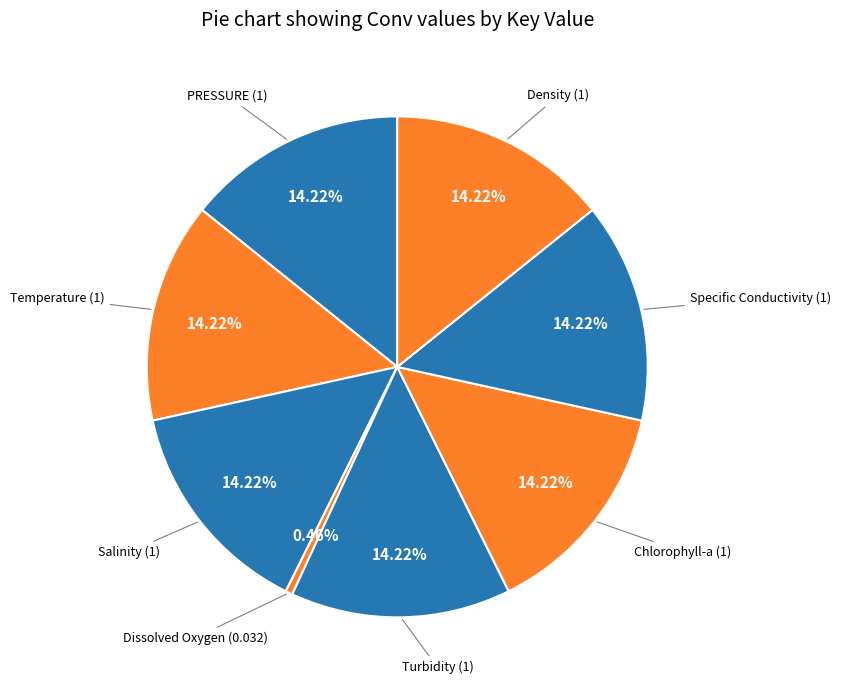

To the nearest percent, what portion does Temperature represent?

14%